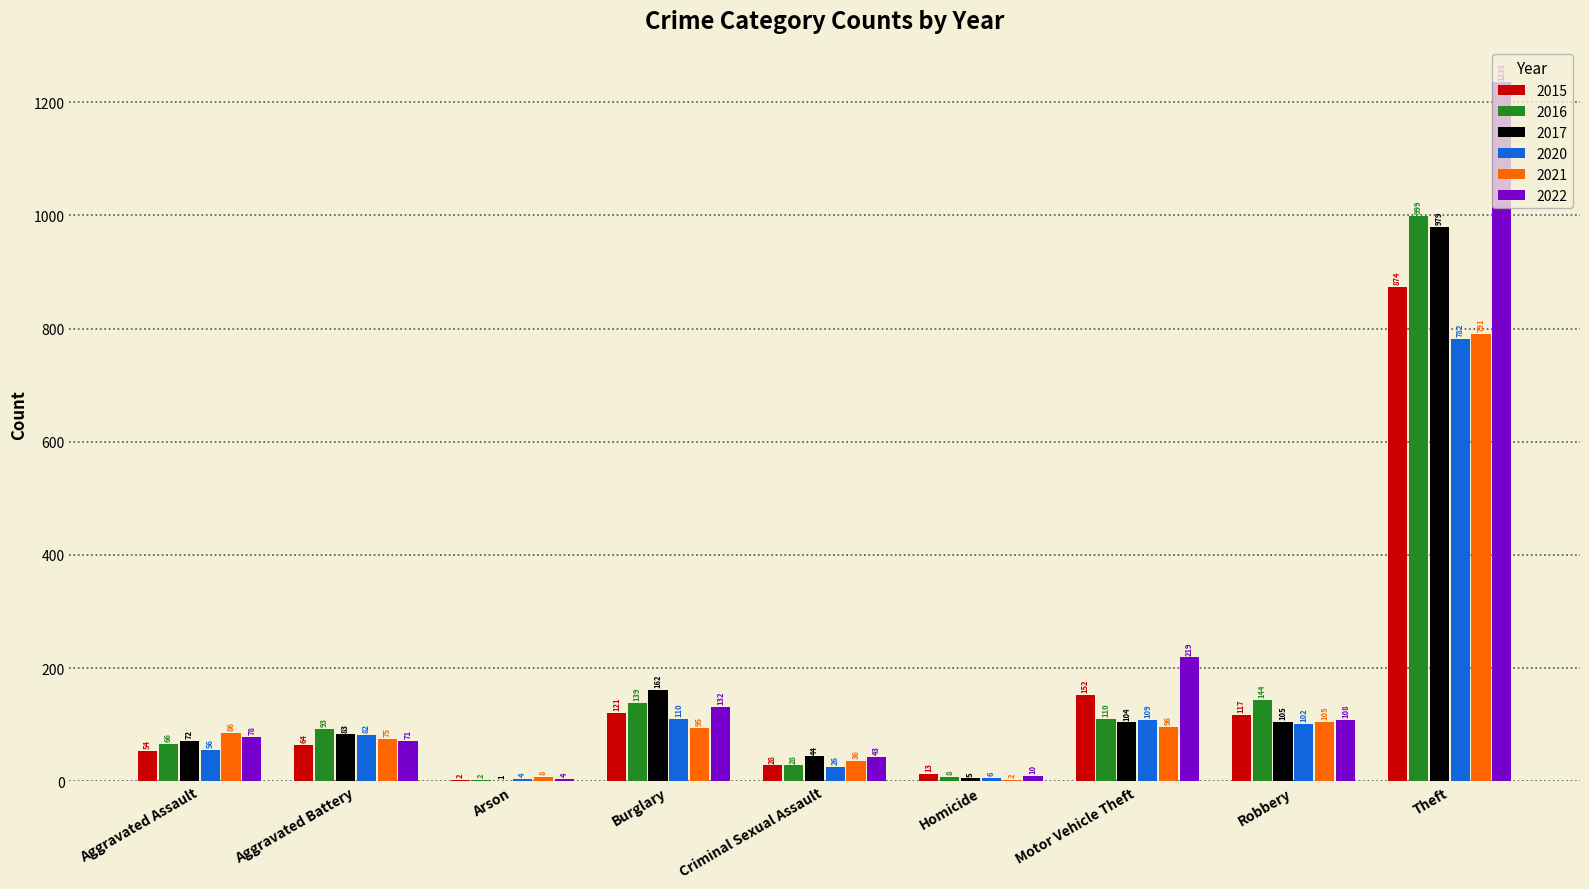

Reading left to right, transcribe all the data shown in this chart.

2015: Aggravated Assault=54	Aggravated Battery=64	Arson=2	Burglary=121	Criminal Sexual Assault=28	Homicide=13	Motor Vehicle Theft=152	Robbery=117	Theft=874
2016: Aggravated Assault=66	Aggravated Battery=93	Arson=2	Burglary=139	Criminal Sexual Assault=28	Homicide=8	Motor Vehicle Theft=110	Robbery=144	Theft=999
2017: Aggravated Assault=72	Aggravated Battery=83	Arson=1	Burglary=162	Criminal Sexual Assault=44	Homicide=5	Motor Vehicle Theft=104	Robbery=105	Theft=979
2020: Aggravated Assault=56	Aggravated Battery=82	Arson=4	Burglary=110	Criminal Sexual Assault=26	Homicide=6	Motor Vehicle Theft=109	Robbery=102	Theft=782
2021: Aggravated Assault=86	Aggravated Battery=75	Arson=8	Burglary=95	Criminal Sexual Assault=36	Homicide=2	Motor Vehicle Theft=96	Robbery=105	Theft=791
2022: Aggravated Assault=78	Aggravated Battery=71	Arson=4	Burglary=132	Criminal Sexual Assault=43	Homicide=10	Motor Vehicle Theft=219	Robbery=108	Theft=1235